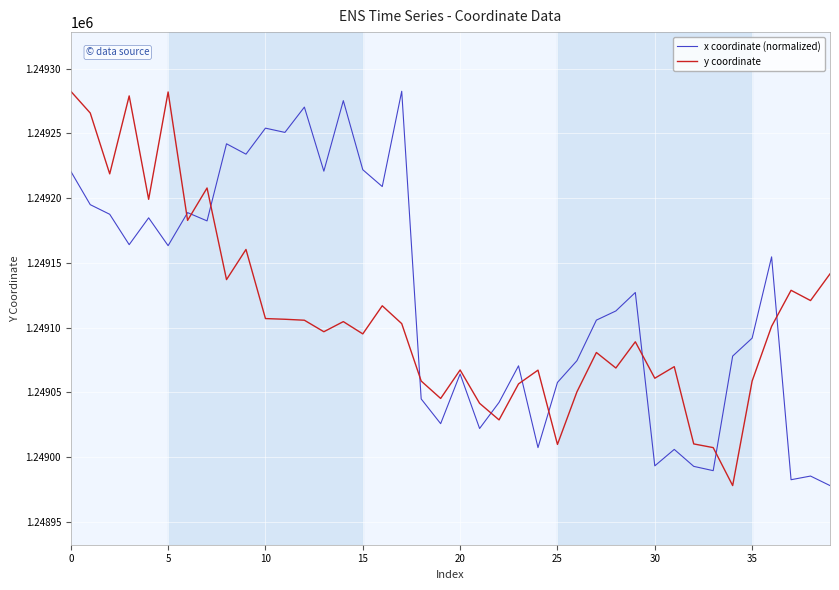

Count the number of data series in this chart.

2